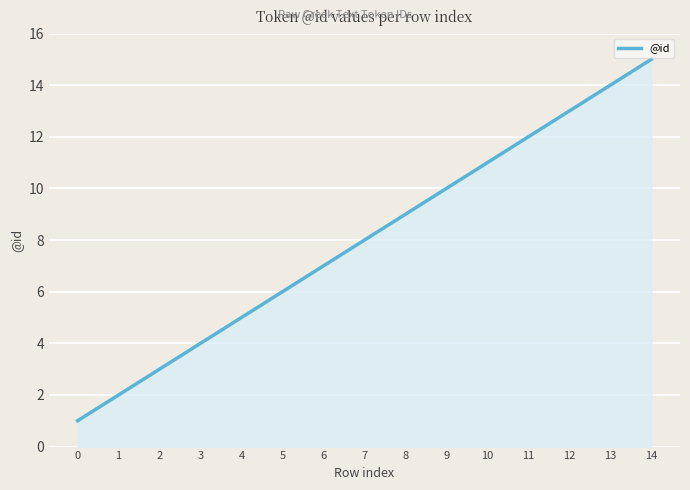

Is it true that the value at 9 is 13?

False